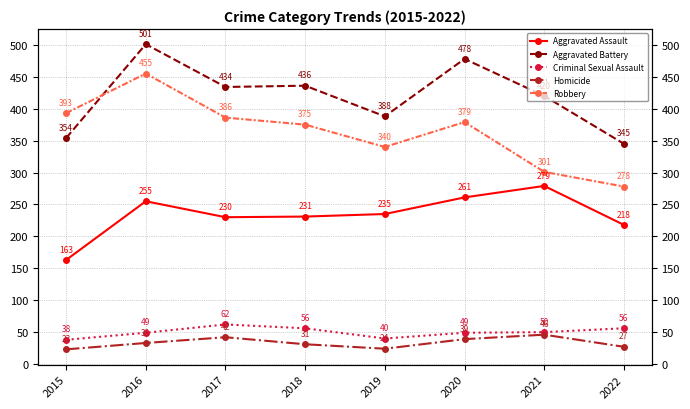

What is the highest value of the Robbery series?

455